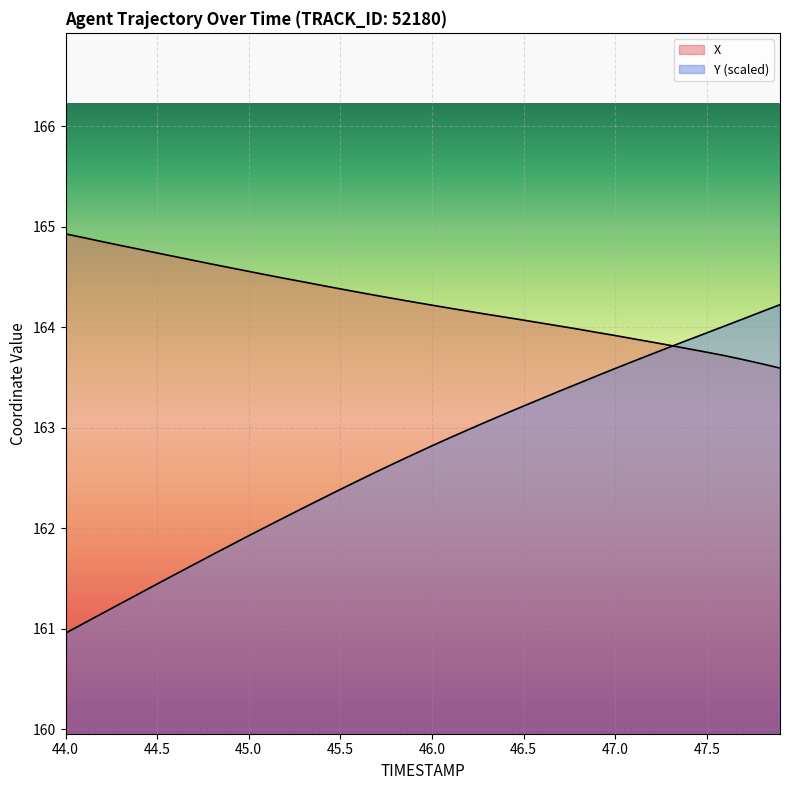

True or false: X has more than 2 interior local peaks.

False